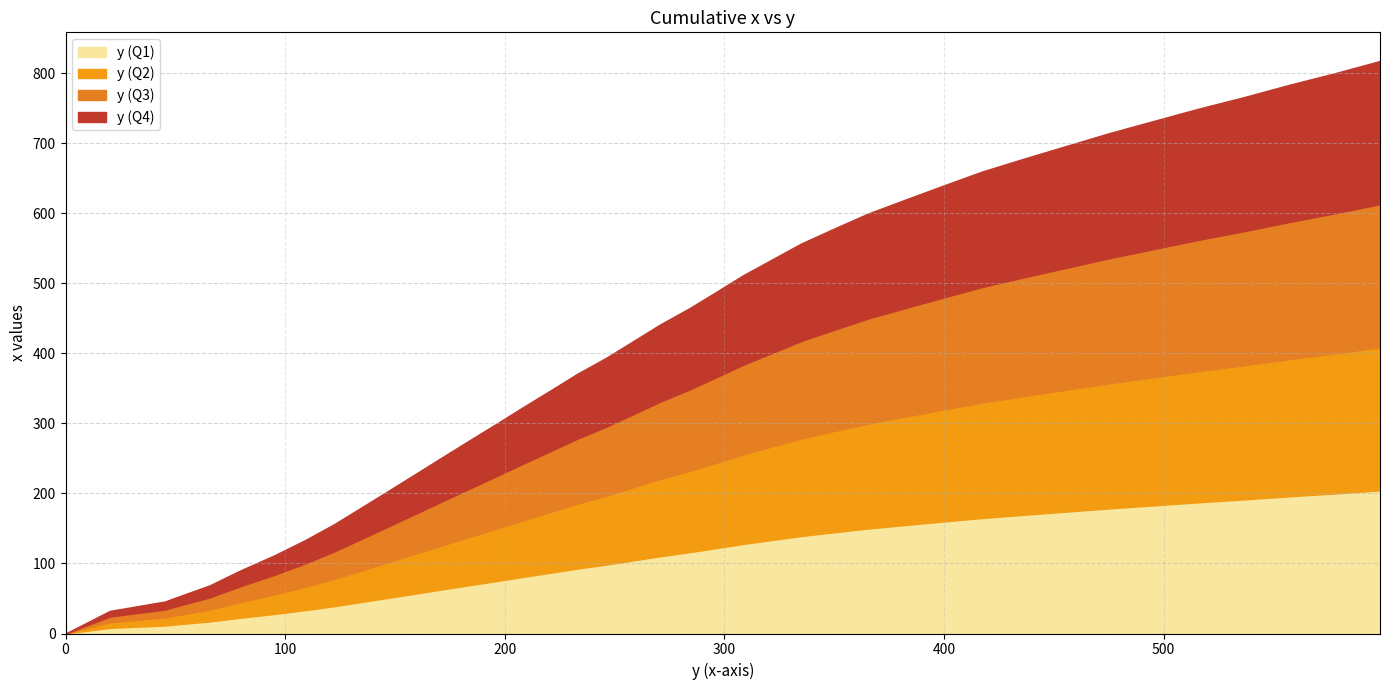

List the labels in order of value, largest first.

39, 38, 37, 36, 35, 34, 33, 32, 31, 30, 29, 28, 27, 26, 25, 24, 23, 22, 21, 20, 19, 18, 17, 16, 15, 14, 13, 12, 11, 10, 9, 8, 7, 6, 5, 4, 3, 2, 1, 0